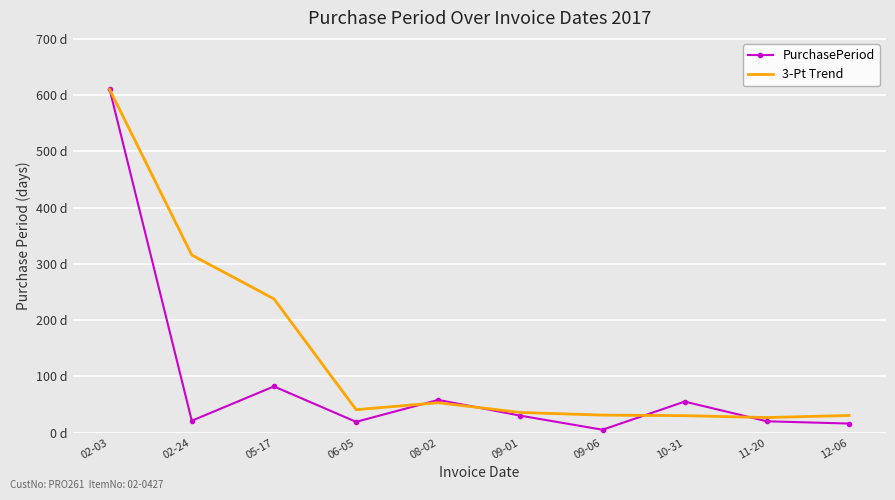

Reading left to right, list all the values displayed in this chart.

PurchasePeriod: 02-03=610.0	02-24=21.0	05-17=82.0	06-05=19.0	08-02=58.0	09-01=30.0	09-06=5.0	10-31=55.0	11-20=20.0	12-06=16.0
3-Pt Trend: 02-03=610.0	02-24=315.5	05-17=237.7	06-05=40.7	08-02=53.0	09-01=35.7	09-06=31.0	10-31=30.0	11-20=26.7	12-06=30.3